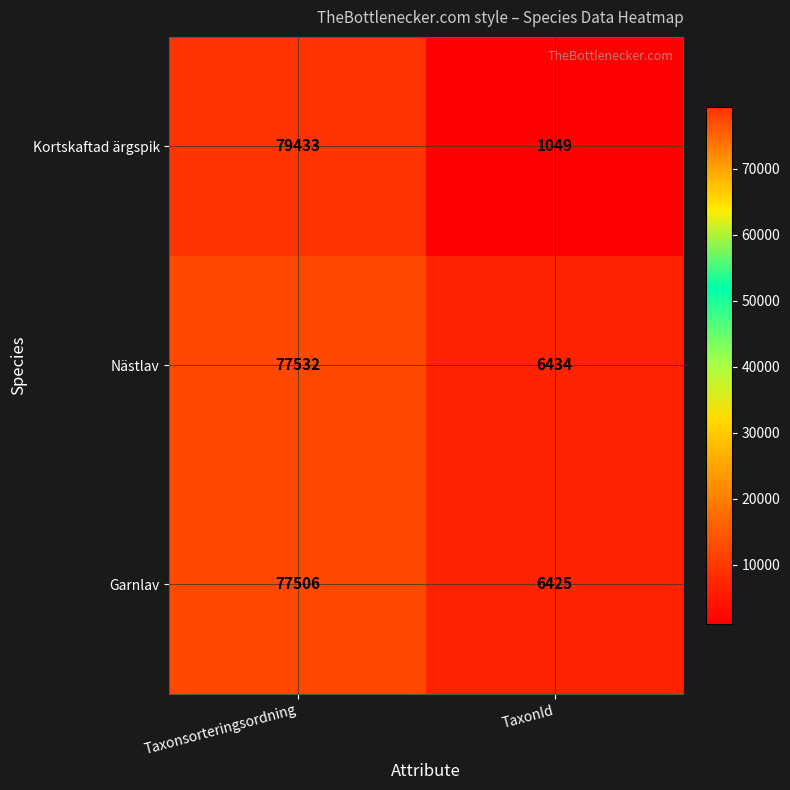

True or false: Nästlav has a value of 77532 at Taxonsorteringsordning.

True